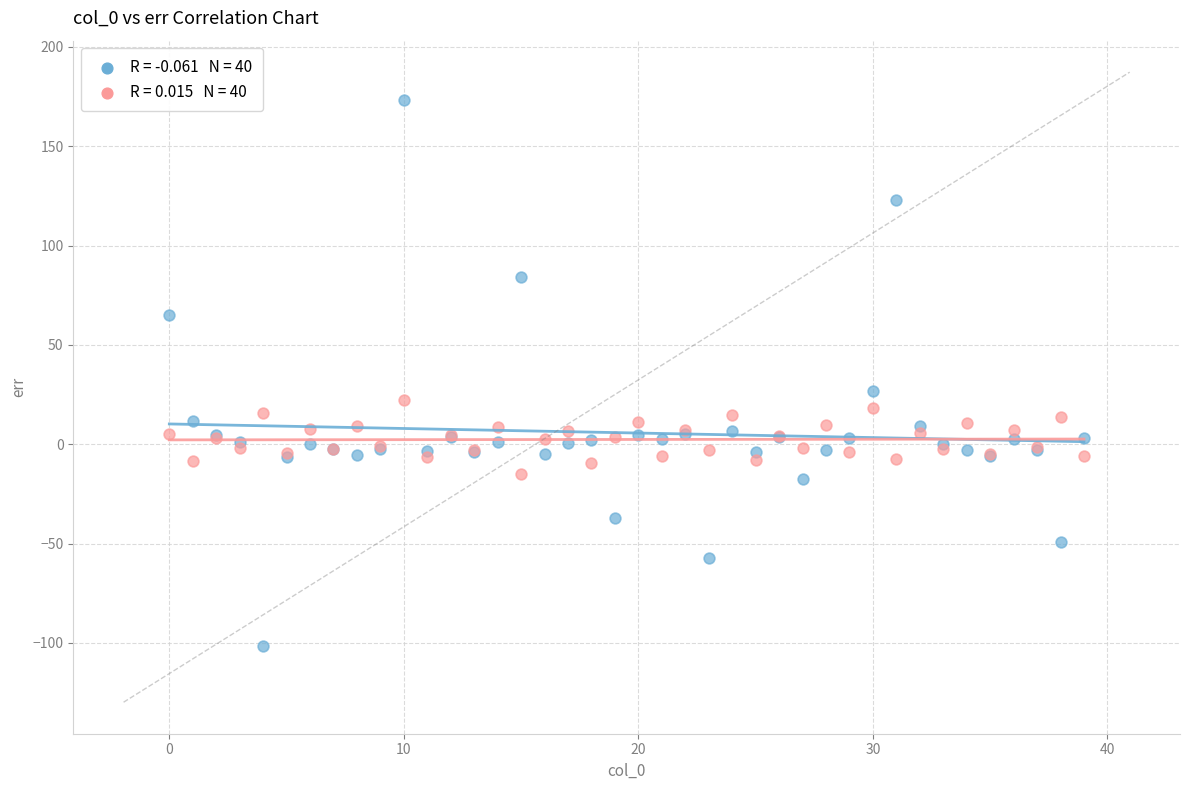

Across all series, what Y value is closest to 35?

26.8